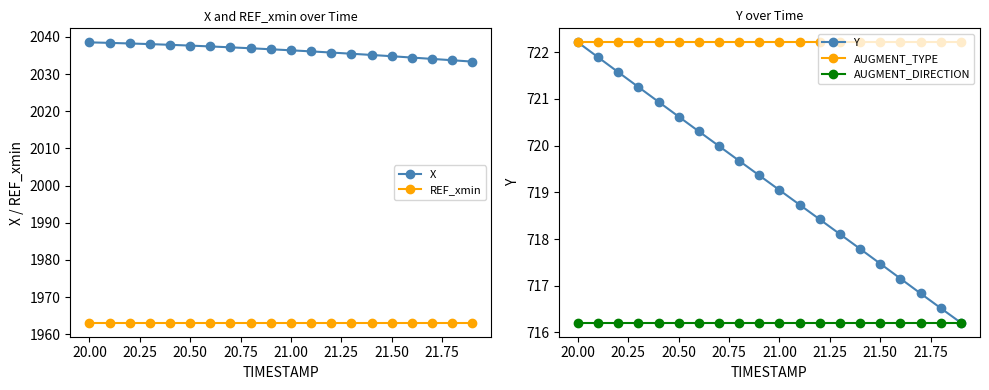

Count the number of categories in the chart.

20